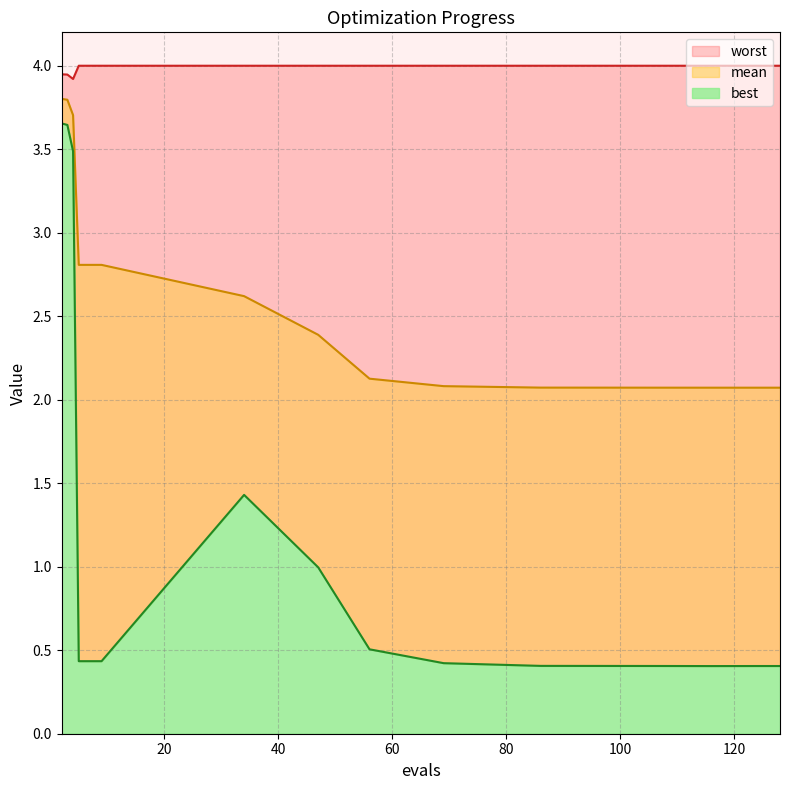

Which series changed the most between 47 and 86?

best